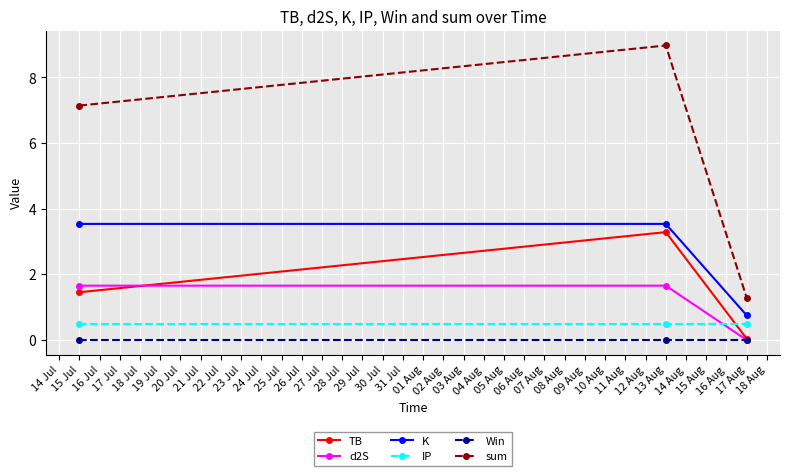

Where is d2S nearest to the value 0?

17 Aug